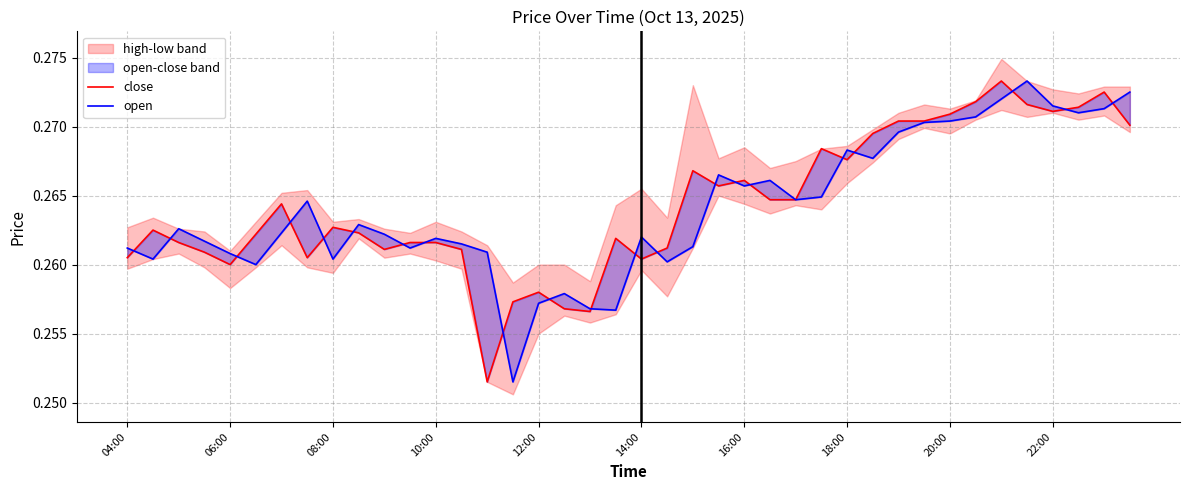

How many categories are shown in the chart?

40